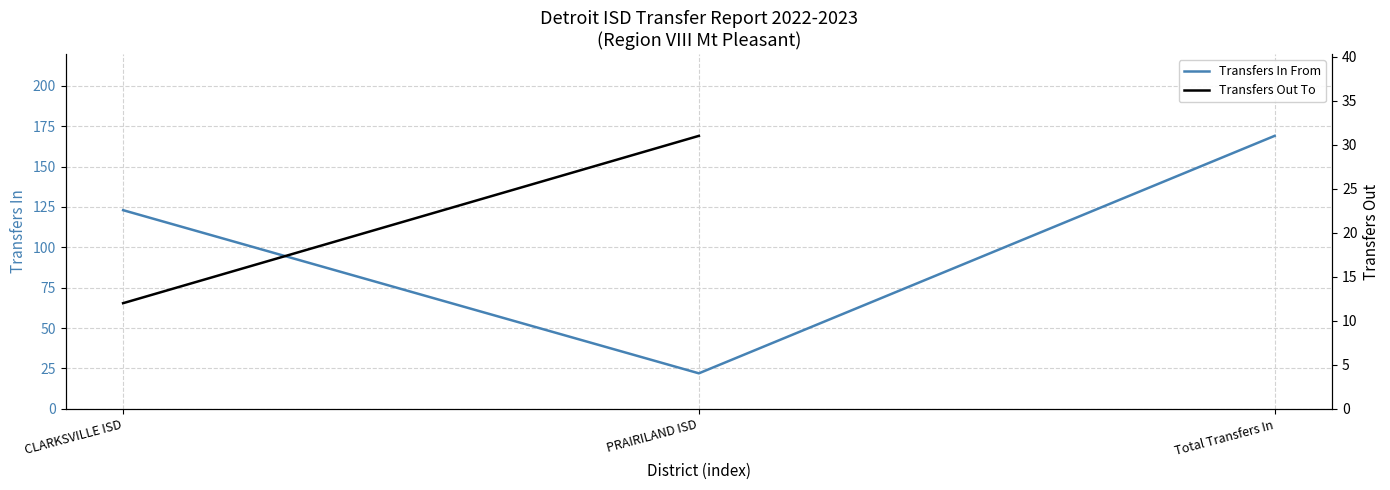

How many lines are shown in the chart?

1